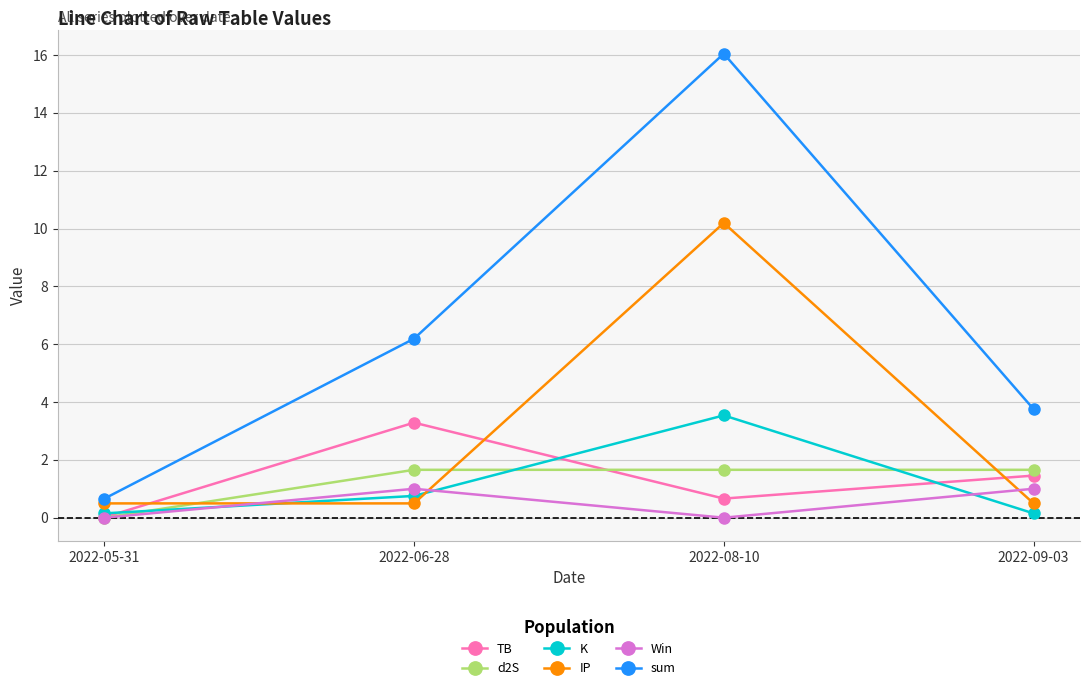

What is the sum of all IP values?

11.7